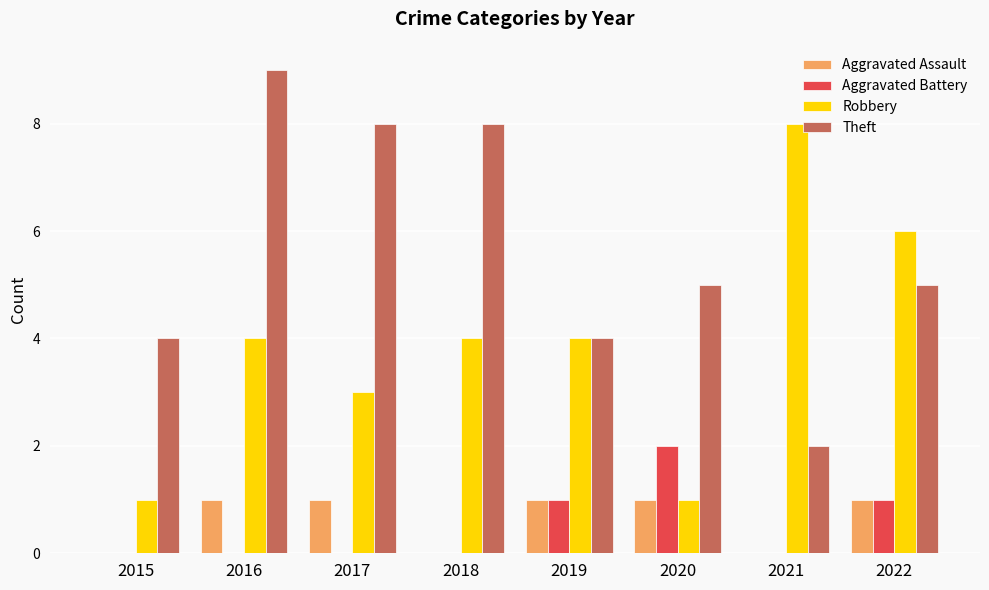

What are all the series names shown in the legend?

Aggravated Assault, Aggravated Battery, Robbery, Theft